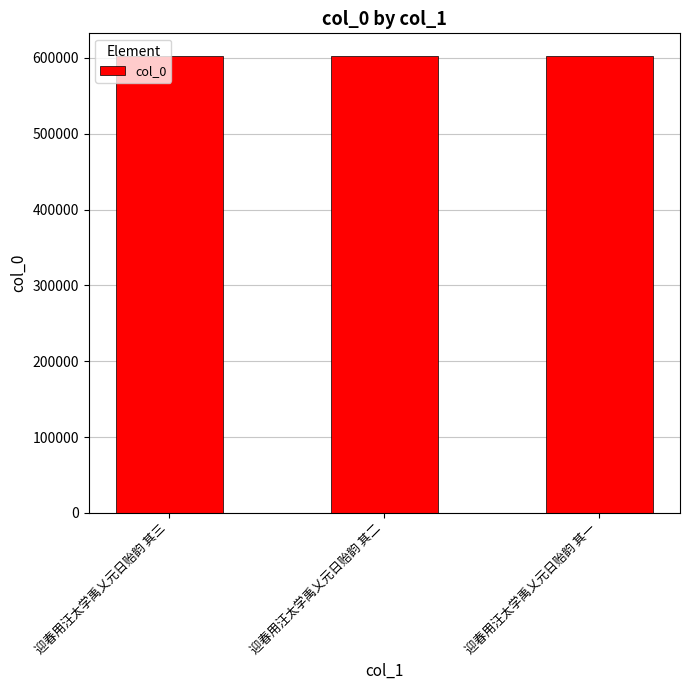

How many data points are less than 602405?

1